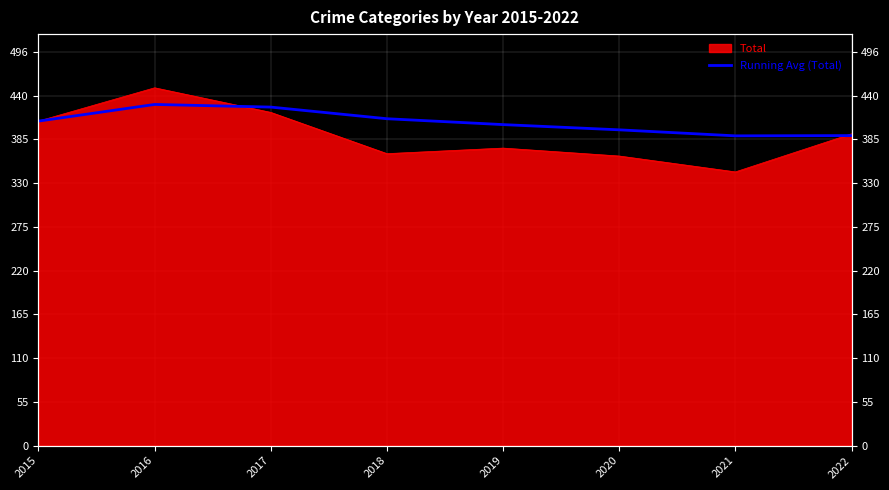

At which category does the data reach its first local peak?

2016